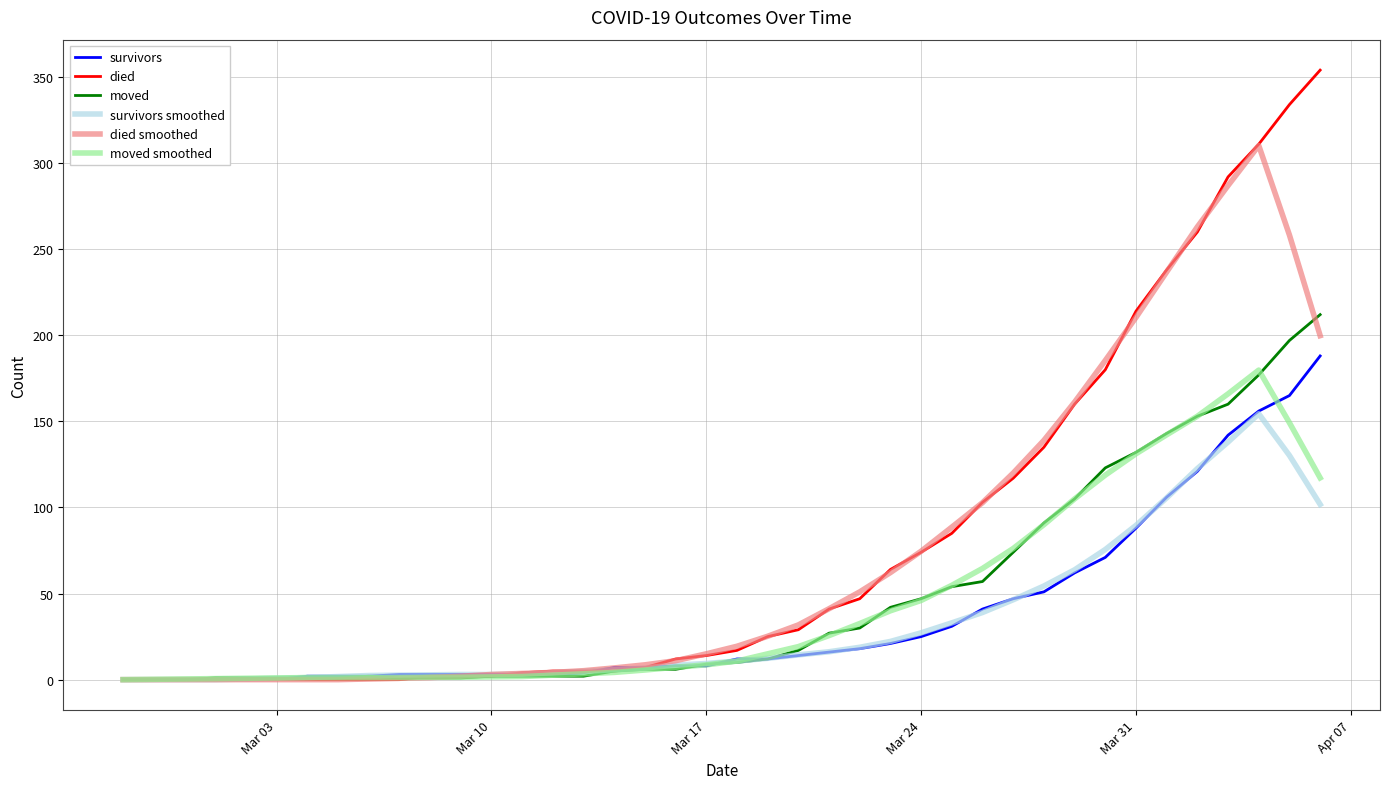

What are all the series names shown in the legend?

survivors, died, moved, survivors smoothed, died smoothed, moved smoothed